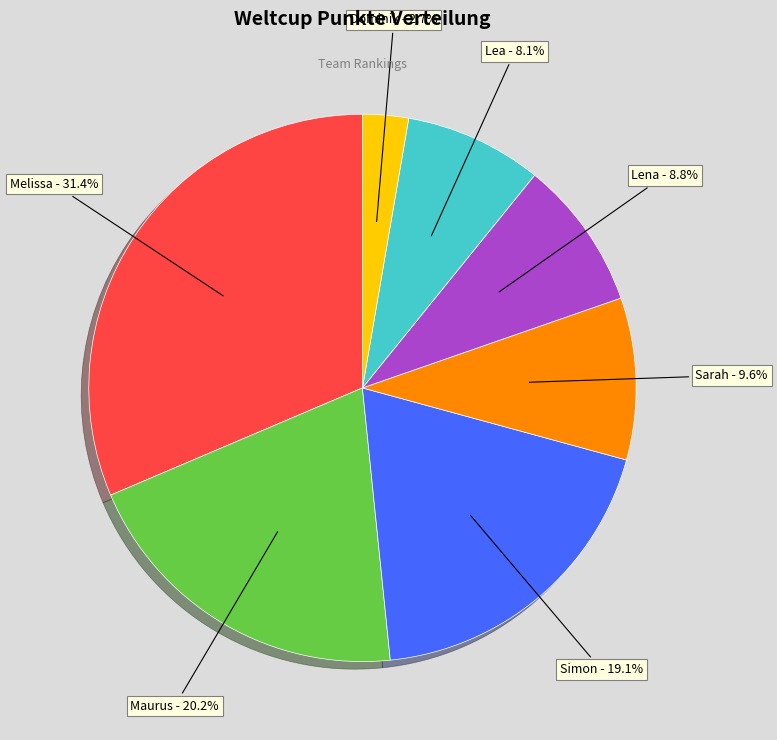

Is there any slice that represents more than half of the pie?

No